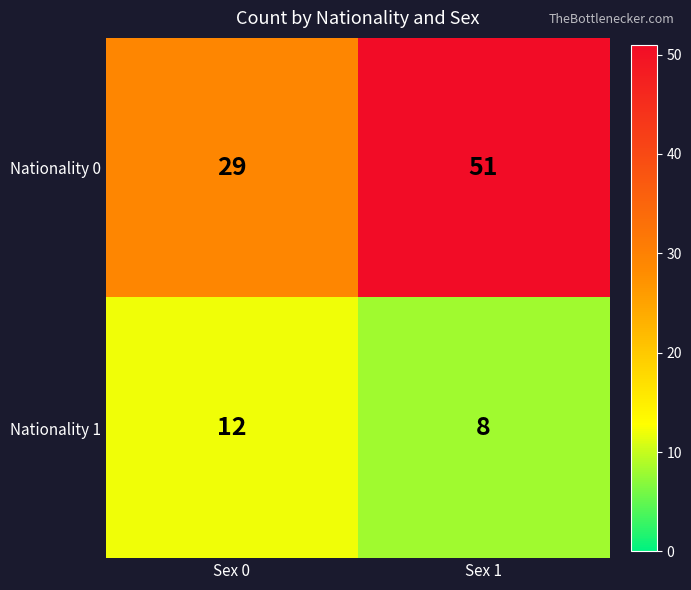

What is the sum of all Nationality 1 values?

20